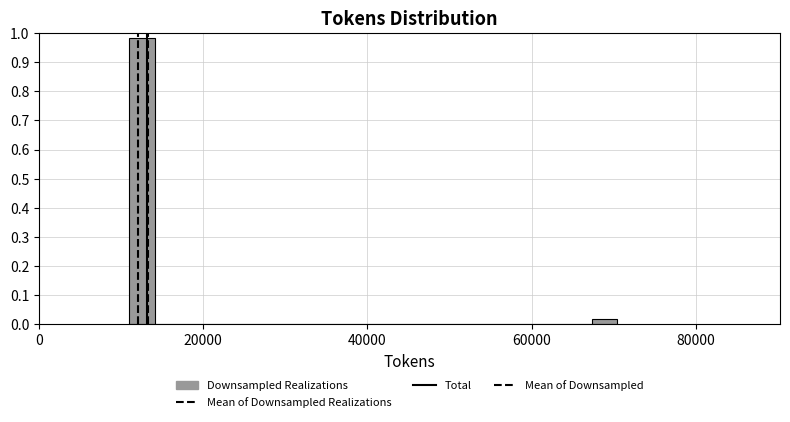

Around what value on the x-axis is the tallest bar? Give the approximate position of its centre, as read against the axis.

12000